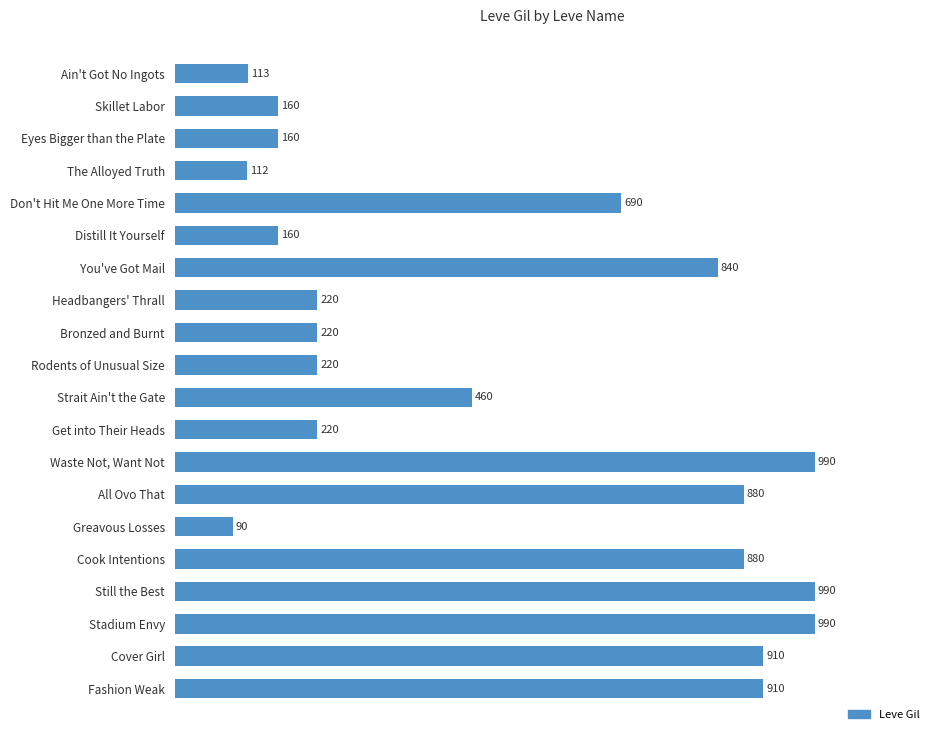

What is the change in value from Fashion Weak to All Ovo That?

-30